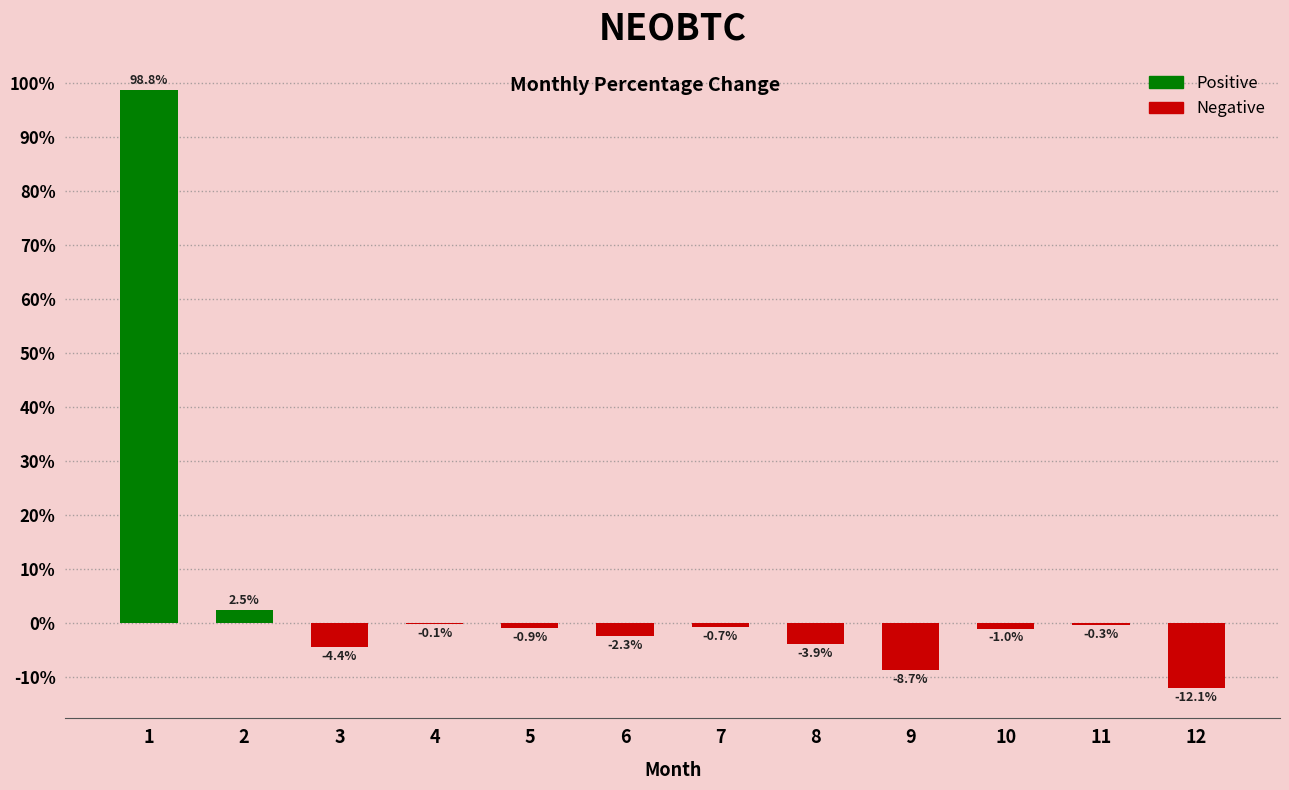

What is the sum of all values?

66.9